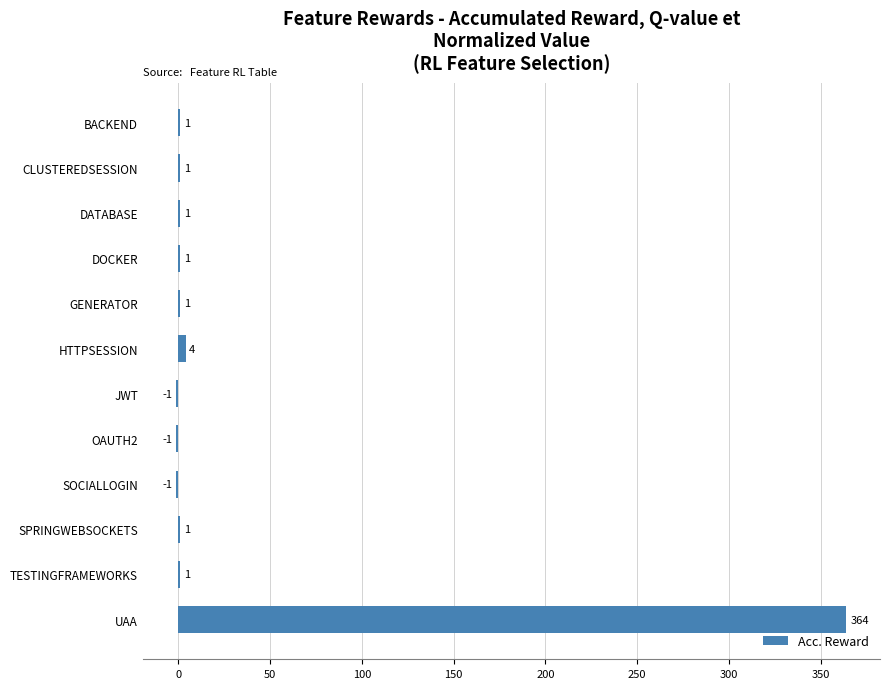

The value at OAUTH2 is -1. True or false?

True